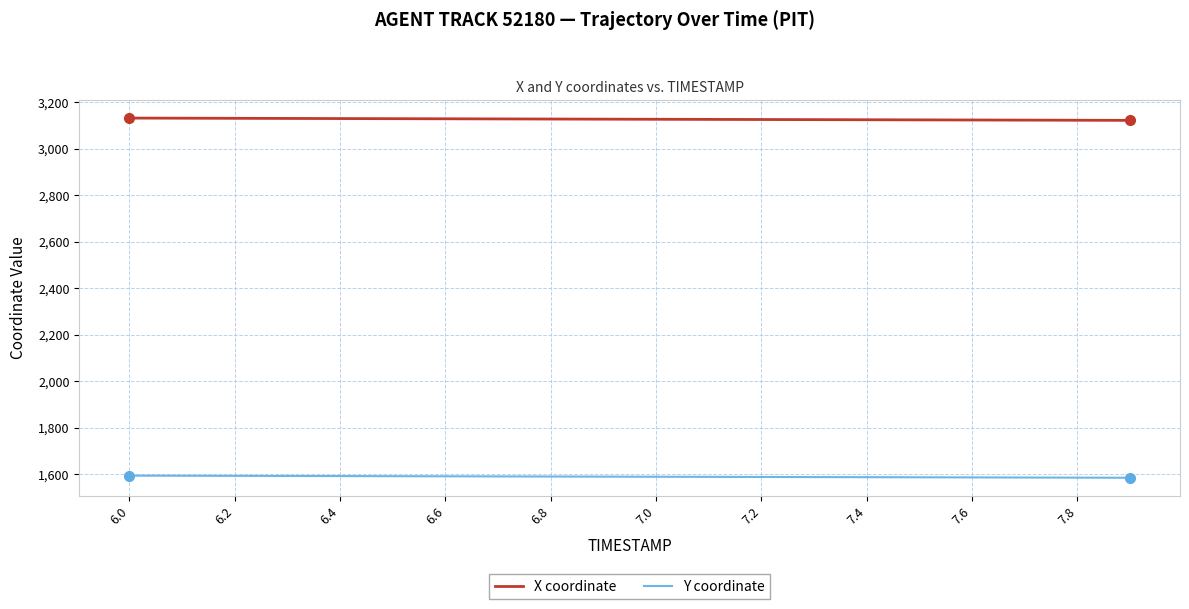

Does the chart have visible grid lines?

Yes